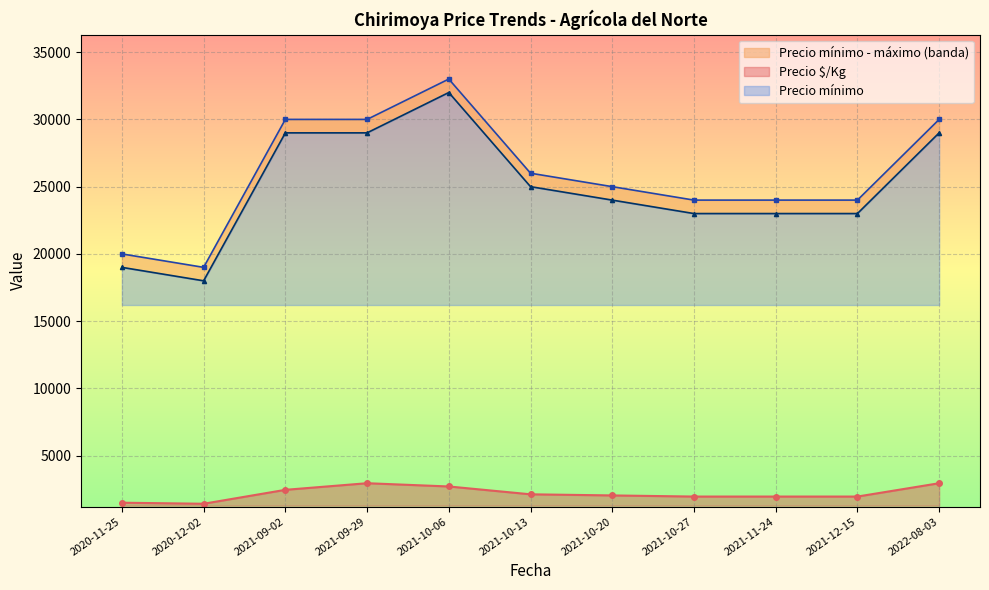

Where is Precio $/Kg nearest to the value 2186?

2021-10-13